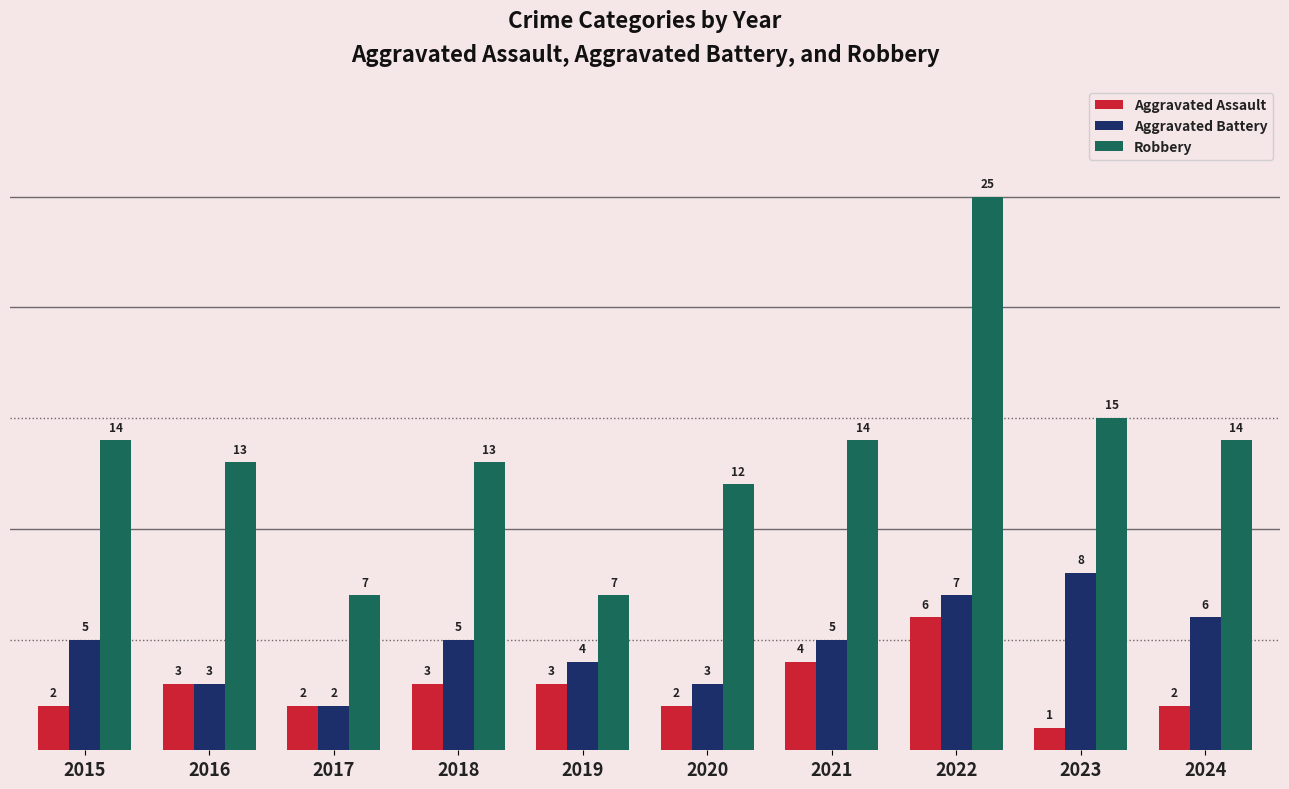

How many values in the Robbery series are below 14?

5